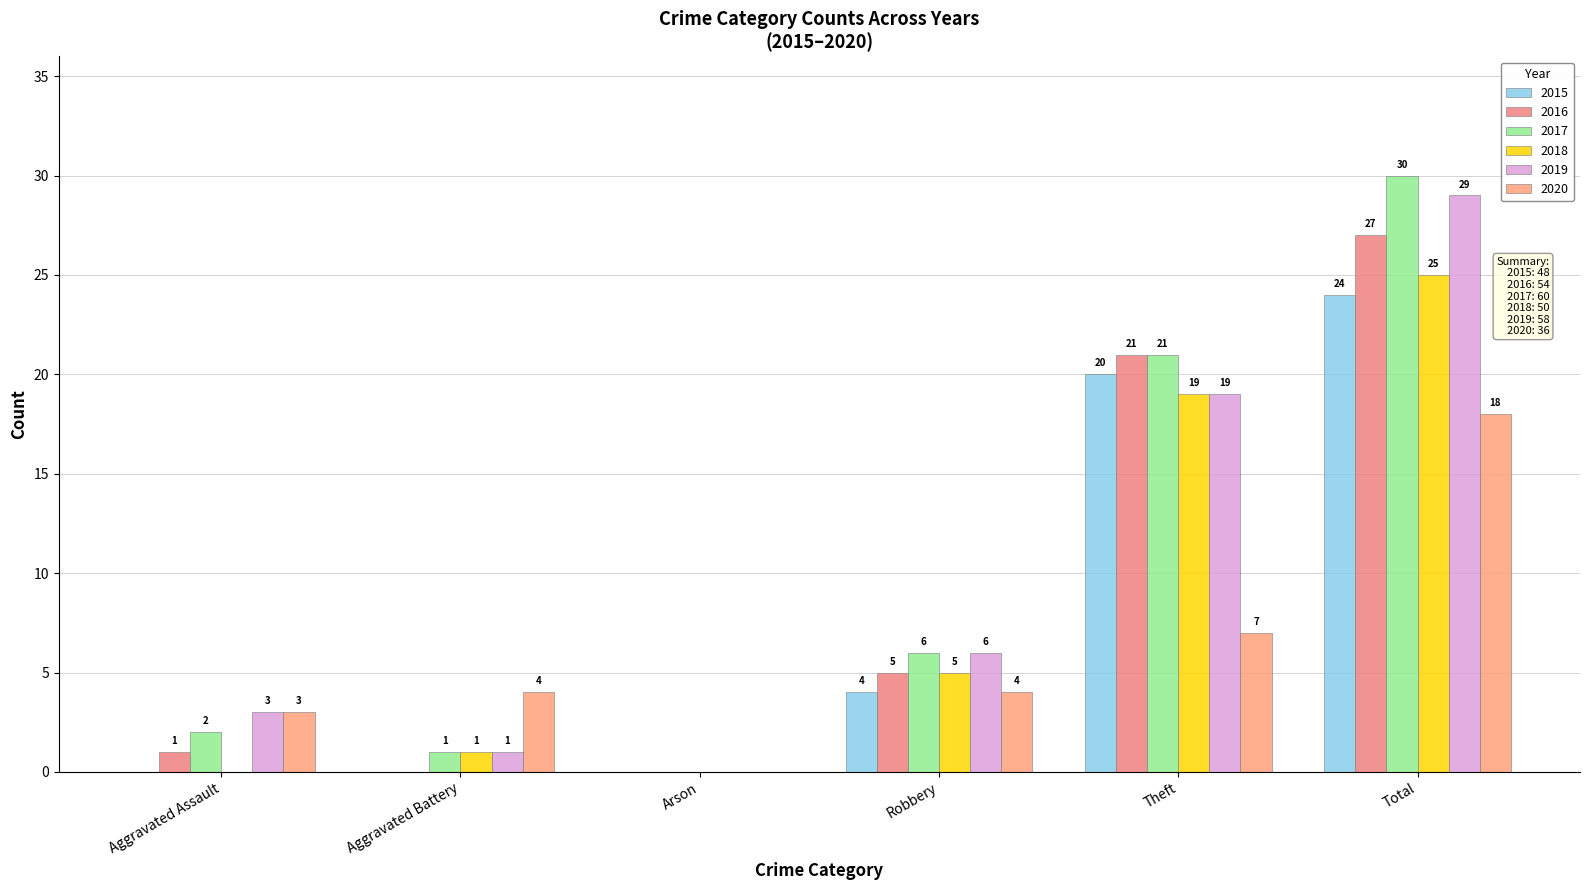

How many values in 2020 are above zero?

5